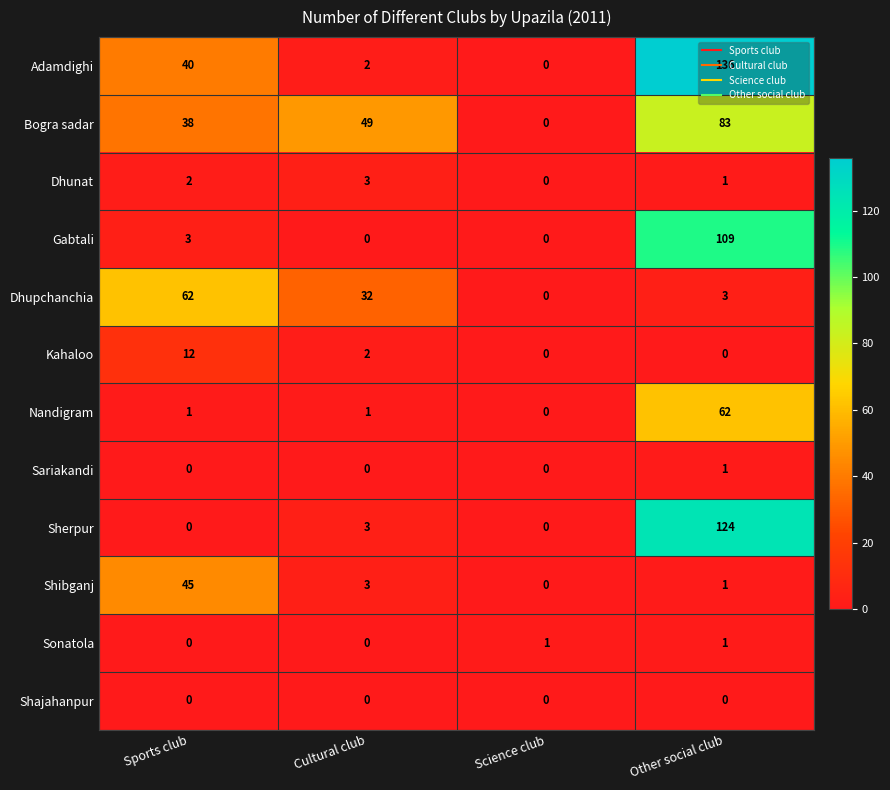

How many data points does each series have?

4